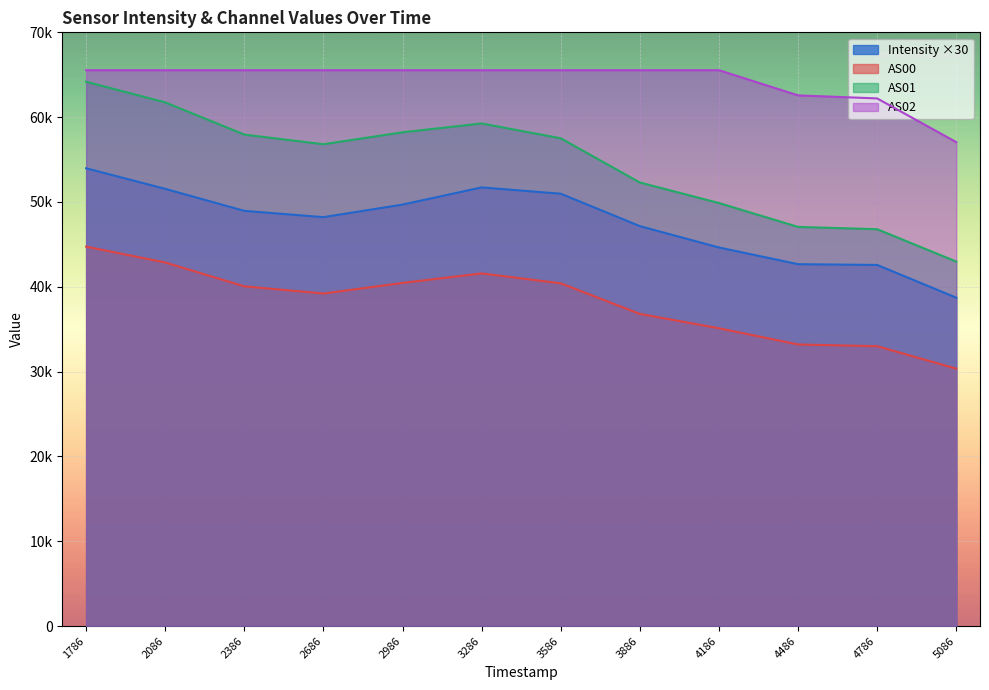

Which series has the largest total across all categories?

AS02